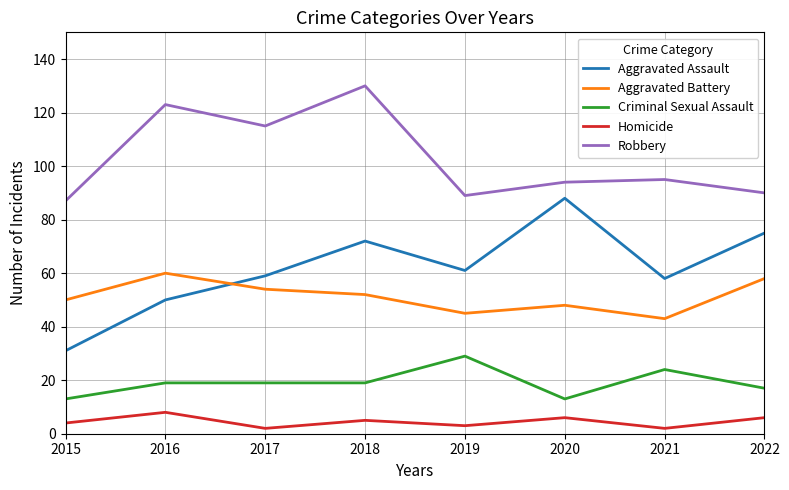

Reading left to right, transcribe all the data shown in this chart.

Aggravated Assault: 31	50	59	72	61	88	58	75
Aggravated Battery: 50	60	54	52	45	48	43	58
Criminal Sexual Assault: 13	19	19	19	29	13	24	17
Homicide: 4	8	2	5	3	6	2	6
Robbery: 87	123	115	130	89	94	95	90